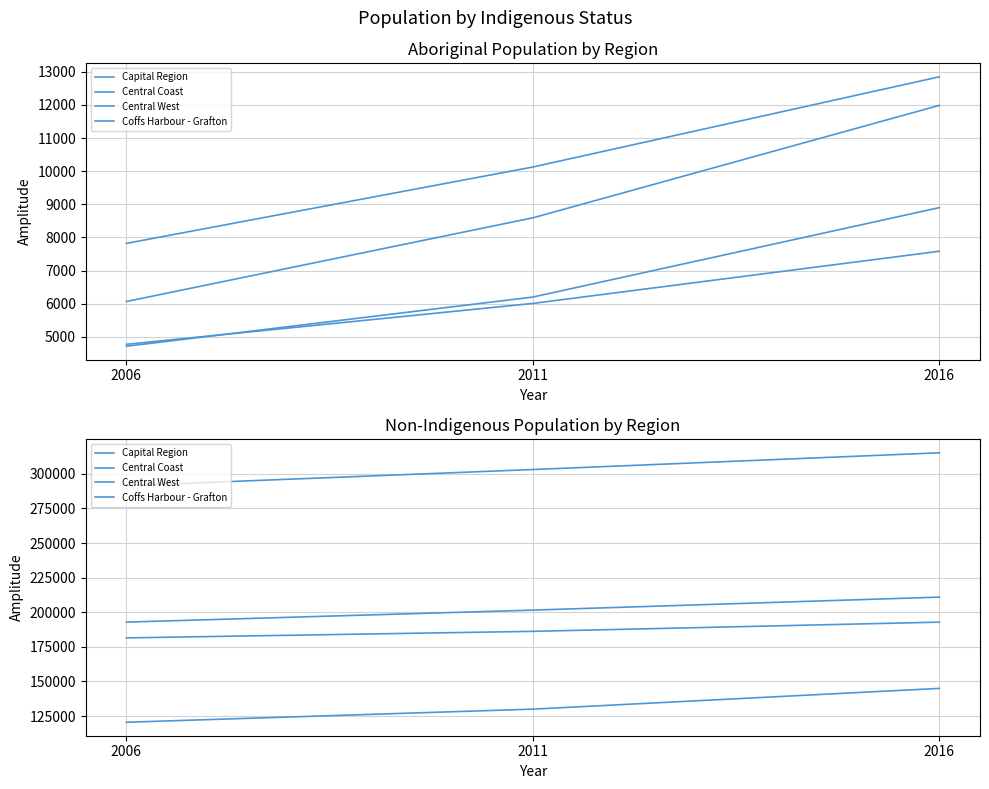

Which series has the widest spread of values?

Coffs Harbour - Grafton